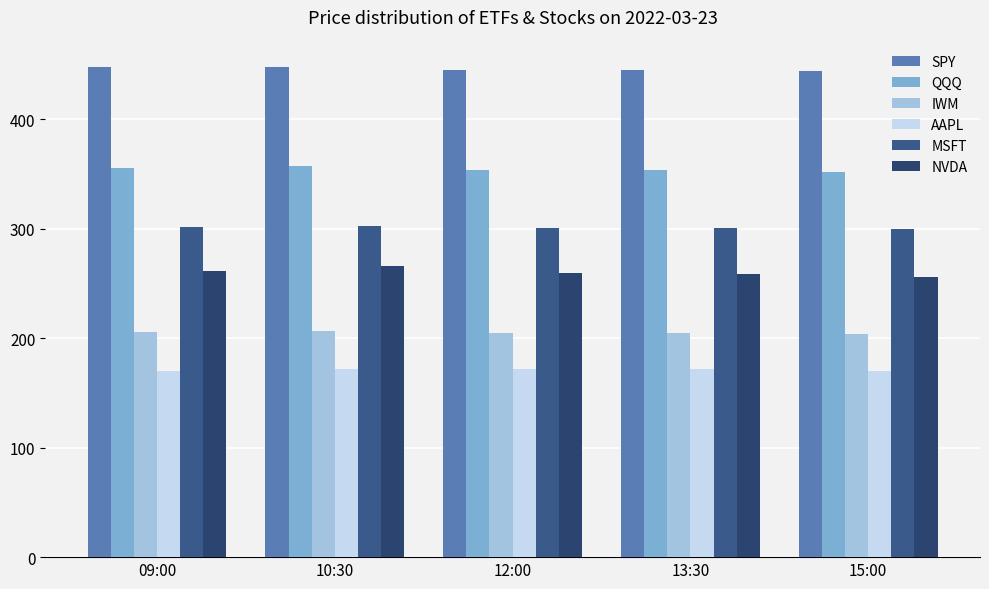

How many series are shown in this chart?

6